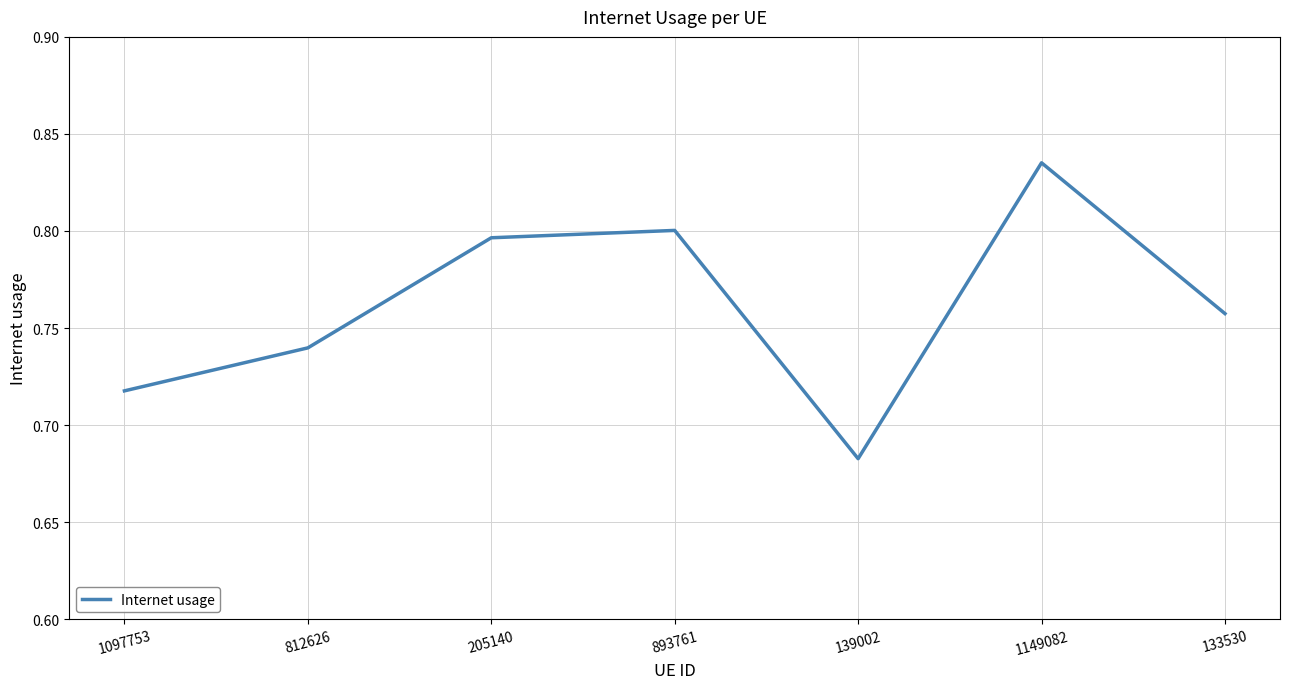

What is the change in value from 139002 to 1149082?

+0.2